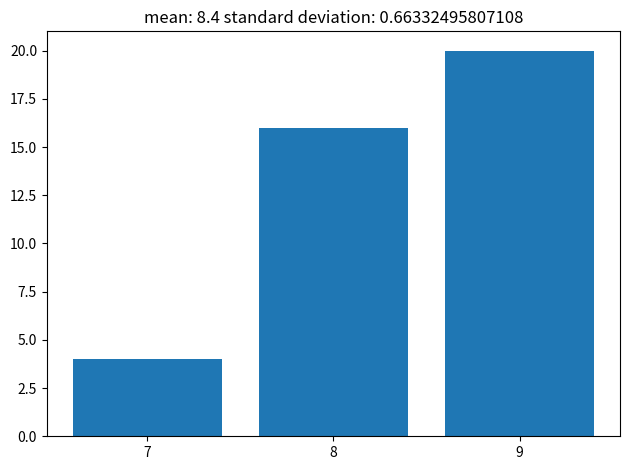

What is the height of the bar covering 6.5 to 7.5 on the x-axis? The values are not printed on the chart, so give them approximately, as read against the axis.

4